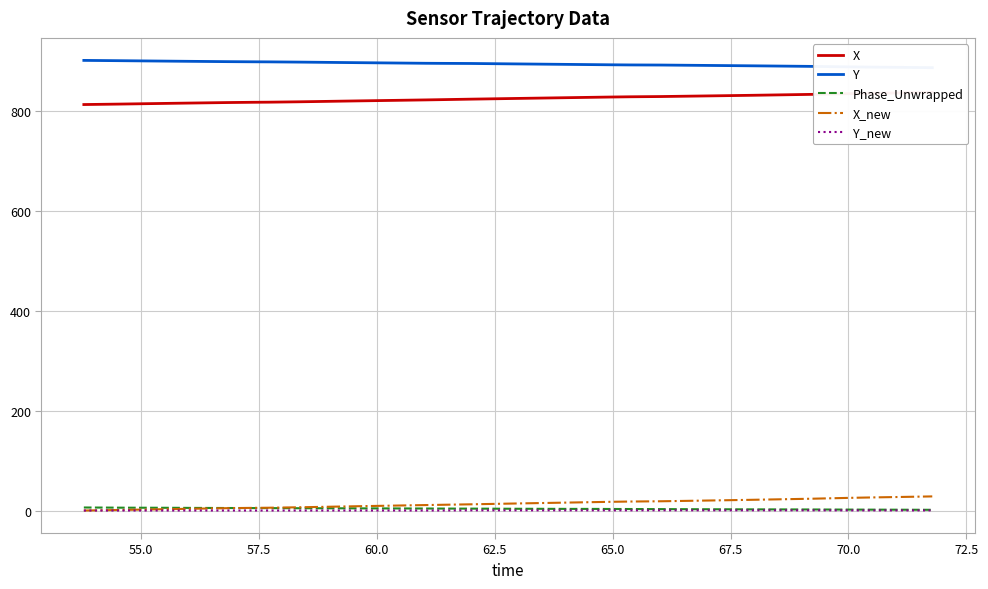

What is the highest value of the X_new series?

28.3